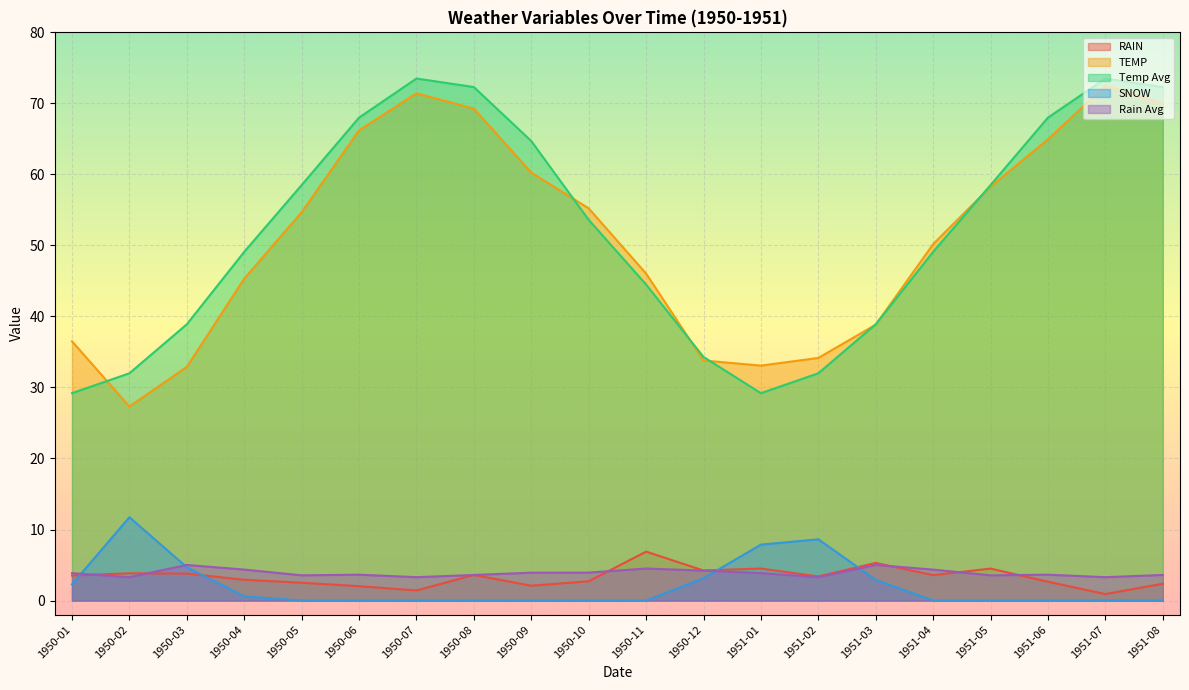

Which series has the largest total across all categories?

Temp Avg